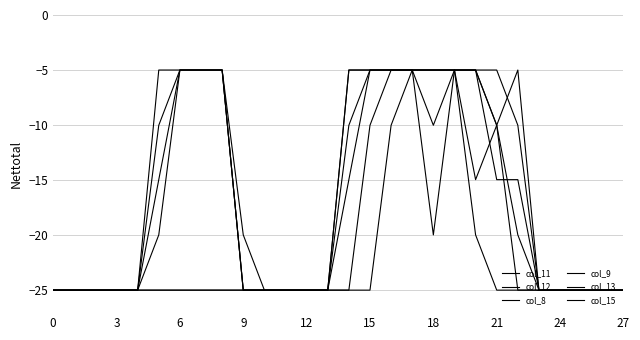

How many lines are shown in the chart?

6